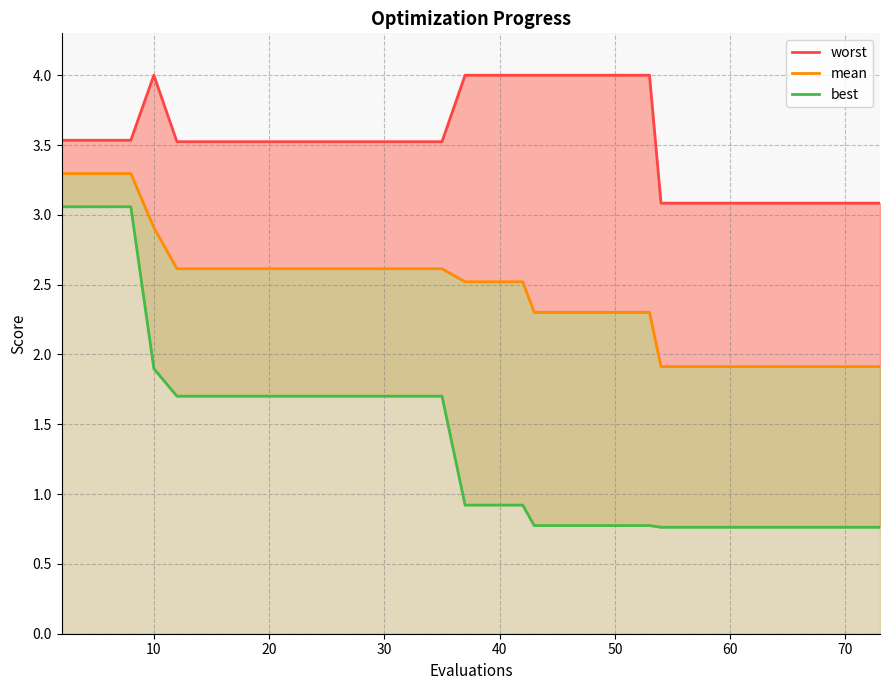

Is it true that best equals 1.5 at 19?

False